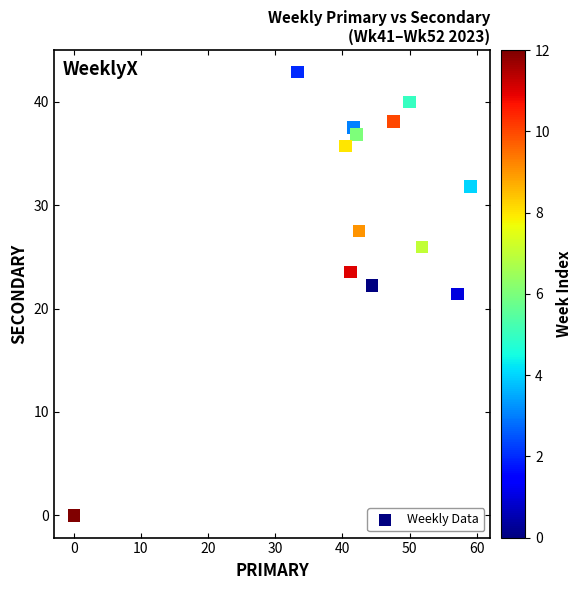

What is the range of Y values (max minus min)?

42.9